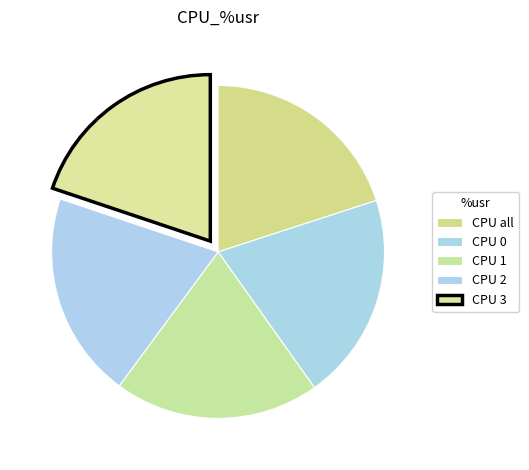

Count the number of slices in the pie.

5